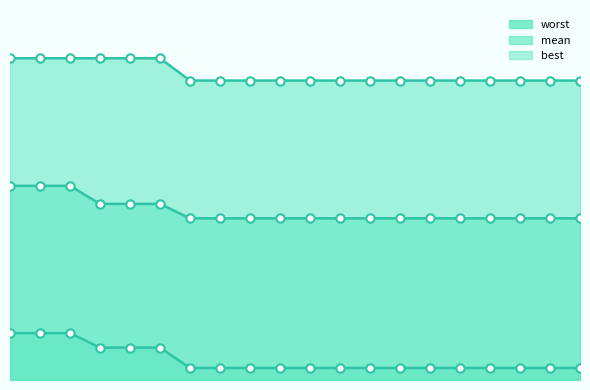

What is the sum of all worst values?

76.1